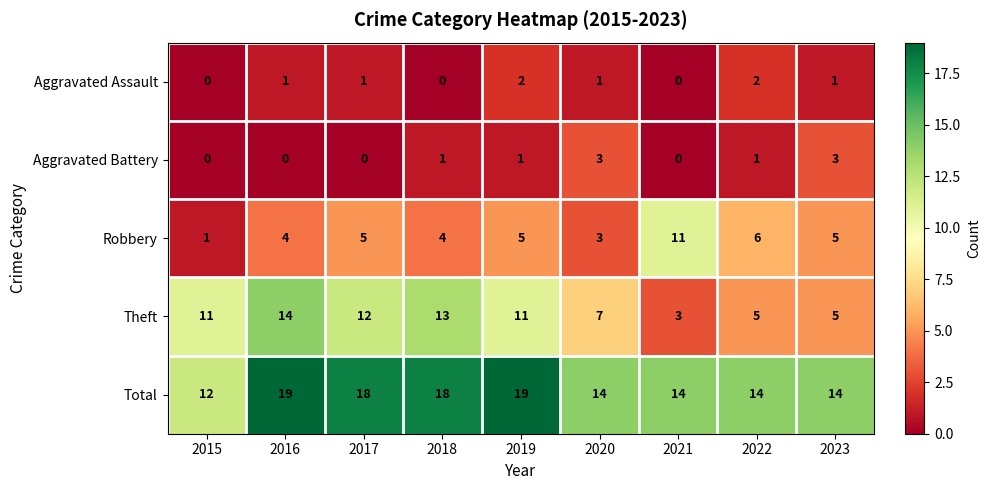

What is the difference between the highest and lowest values at 2016?

19